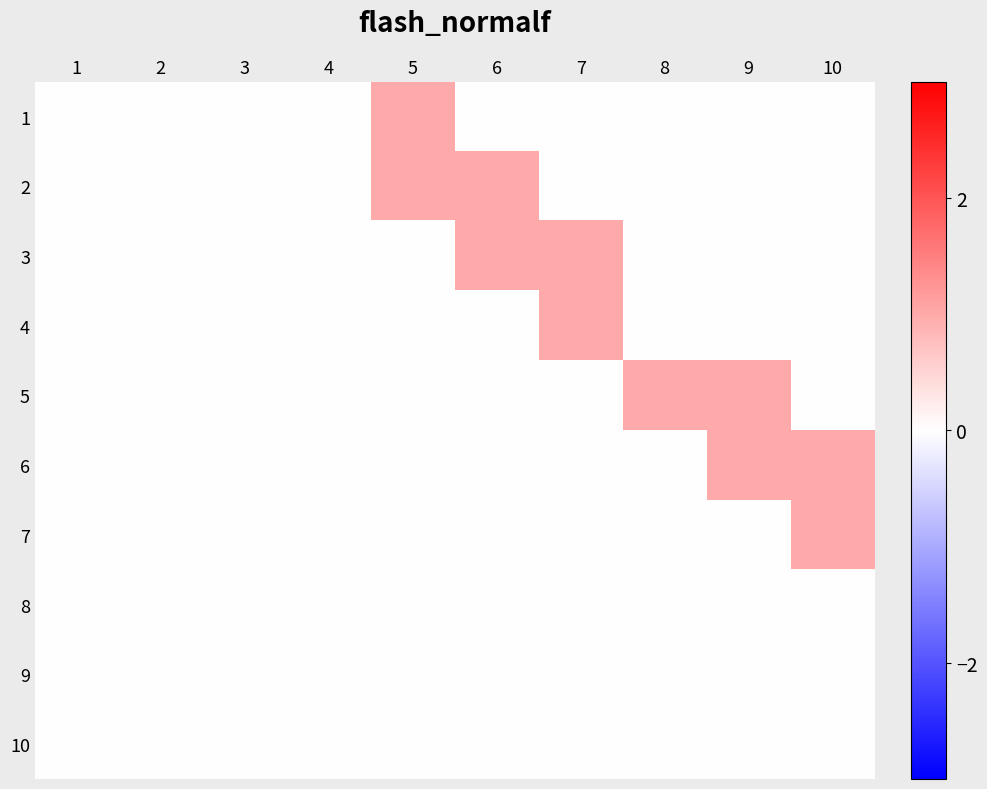

What is the spread (max minus min) of values at 5?

1